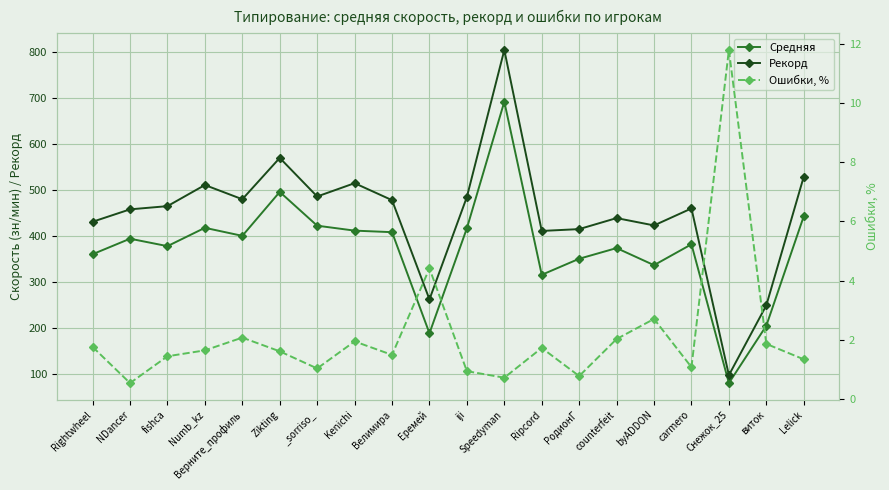

What are all the series names shown in the legend?

Средняя, Рекорд, Ошибки, %